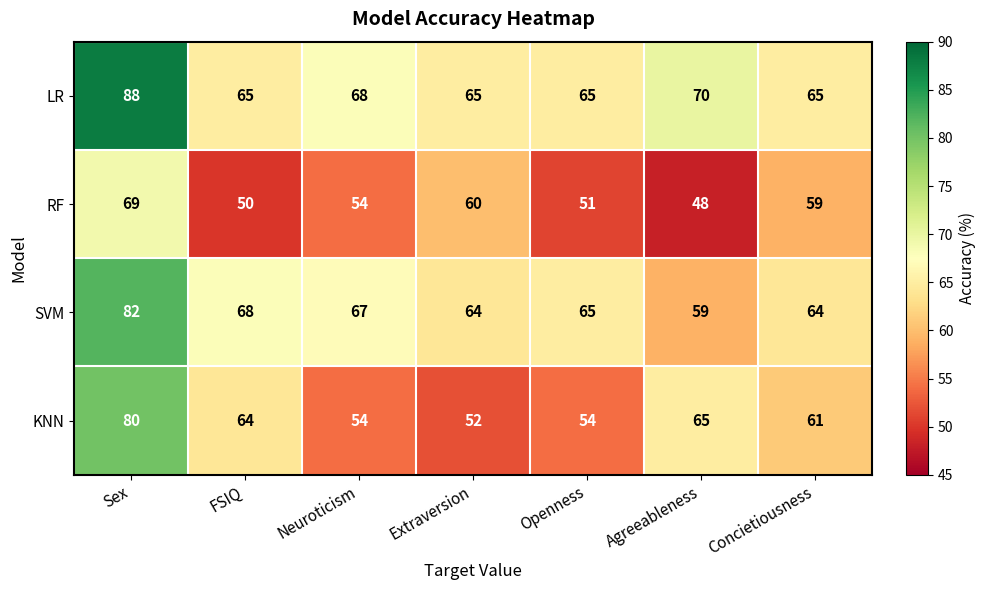

What value does the SVM series have at Neuroticism?

67